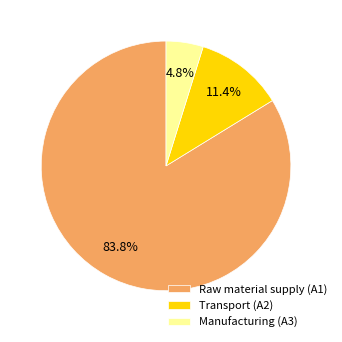

What percentage is the Transport (A2) slice, to the nearest percent?

11%